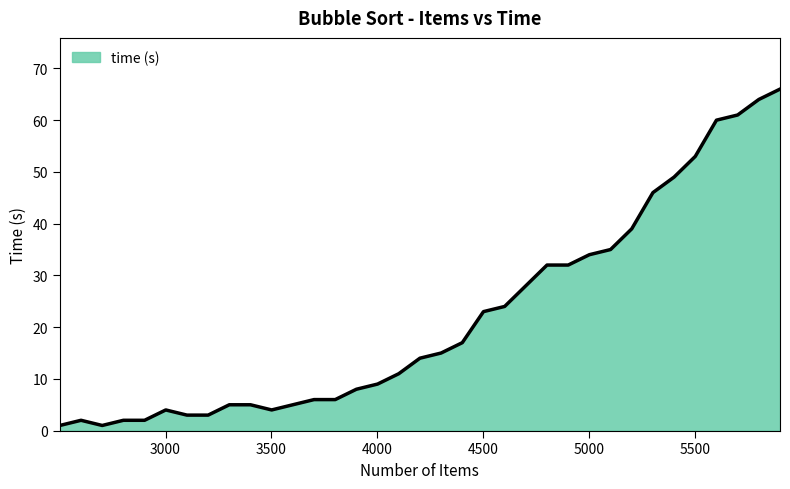

How many categories are shown in the chart?

35